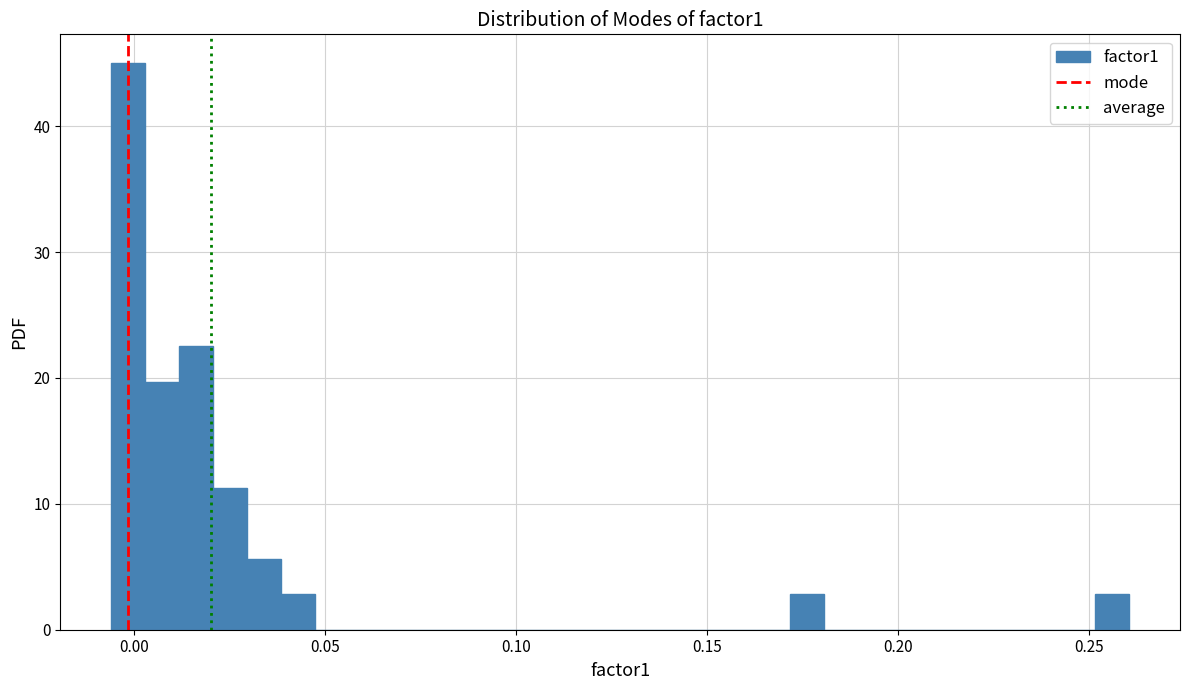

Read against the x-axis, roughly where is the centre of the tallest bar?

0.000